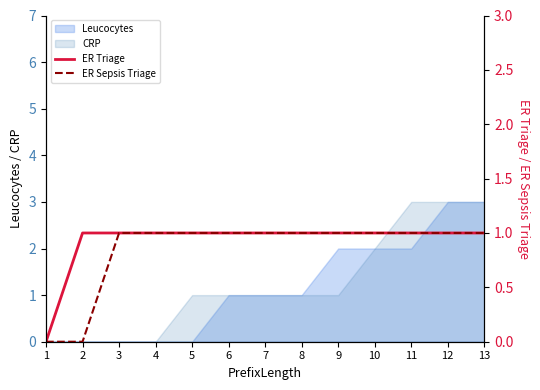

The CRP series shows 2 at 2. True or false?

False